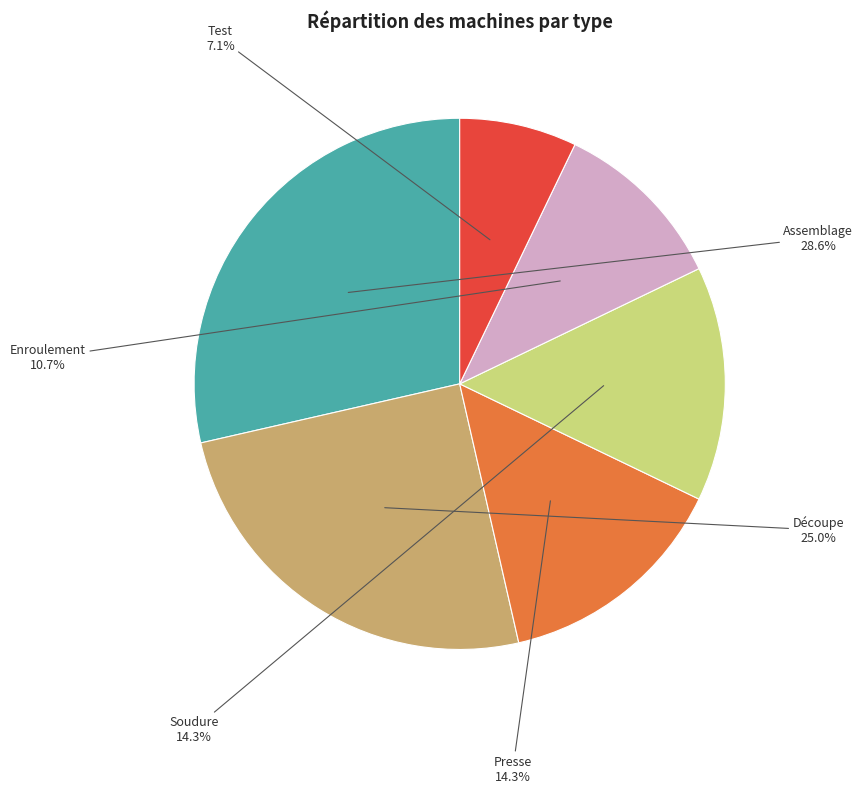

How many segments does this pie chart have?

6